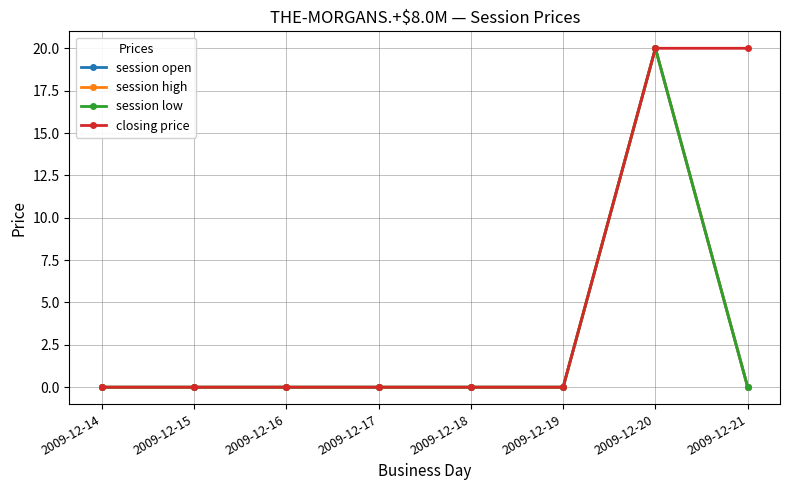

List the series in order of their peak value, lowest first.

session open, session high, session low, closing price